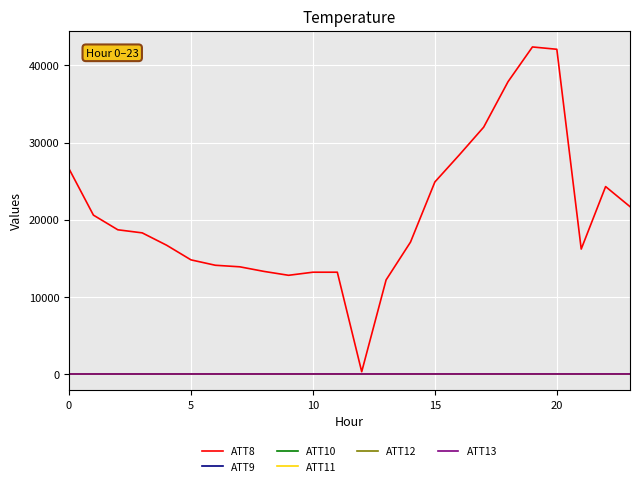

Which series has the widest spread of values?

ATT8